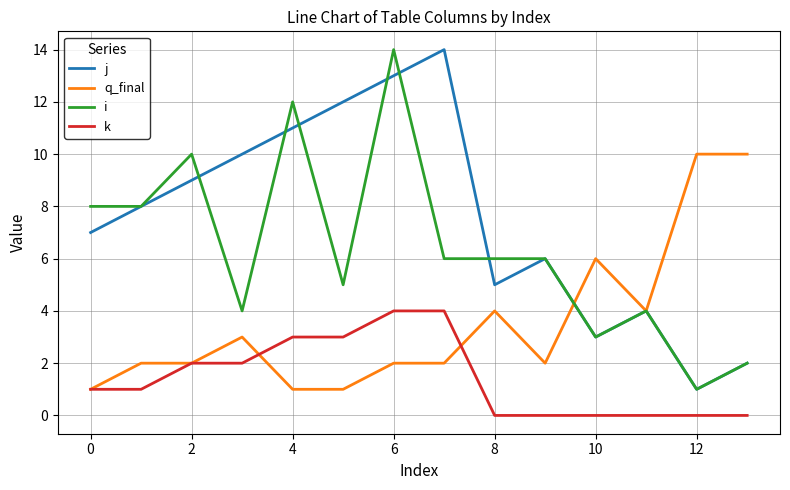

True or false: q_final has more than 2 points higher than both neighbors.

True